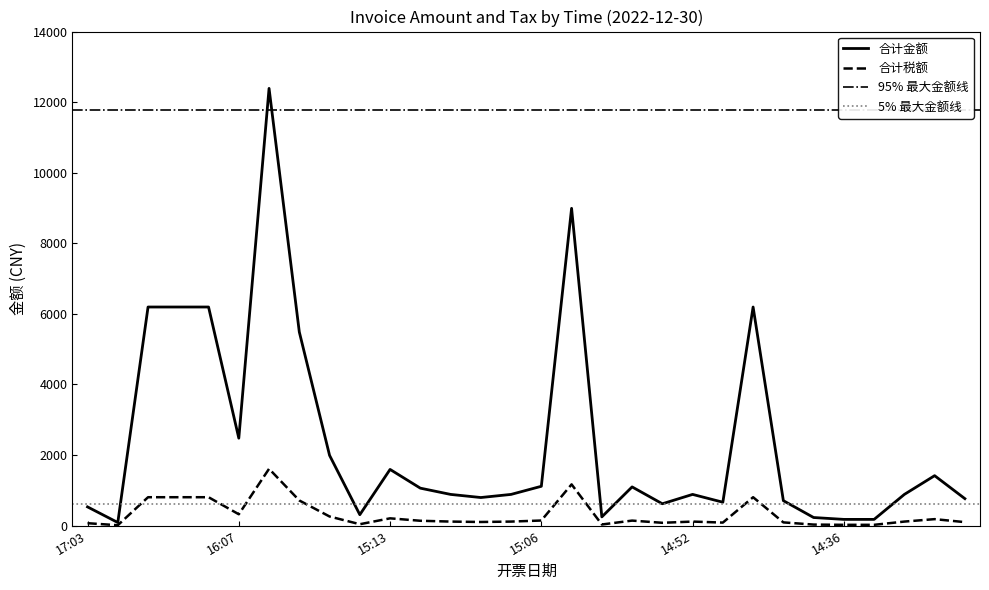

What is the highest value of the 合计税额 series?

1610.6